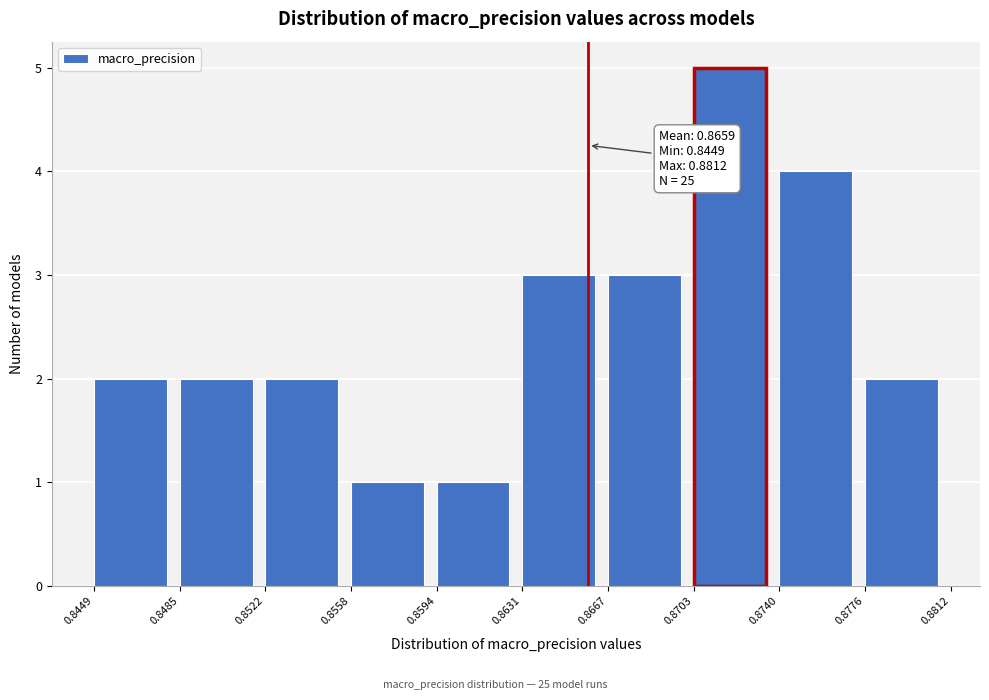

Which range on the x-axis has the tallest bar?

0.8703 to 0.8740